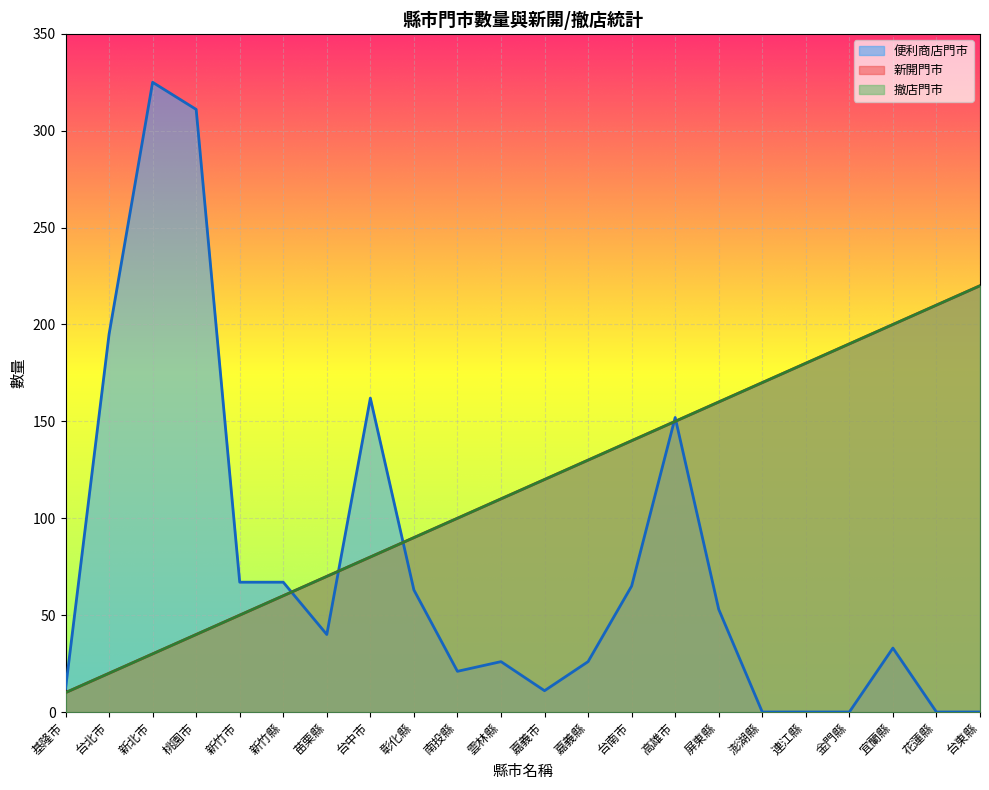

The value of 便利商店門市 at 台北市 is 259. True or false?

False